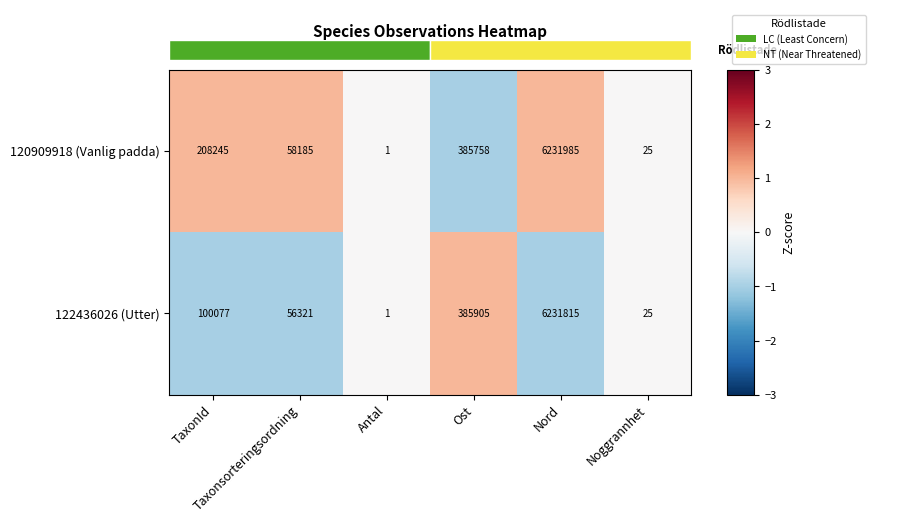

What is the smallest value displayed?

-1